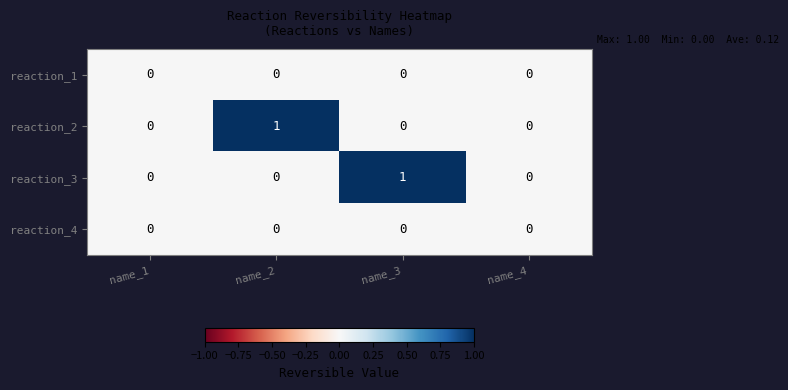

True or false: reaction_1 has a value of 0 at name_1.

True